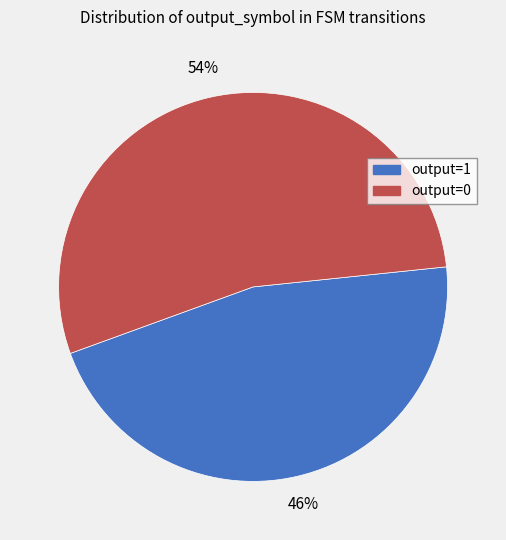

Is output=1 the majority of the pie?

No